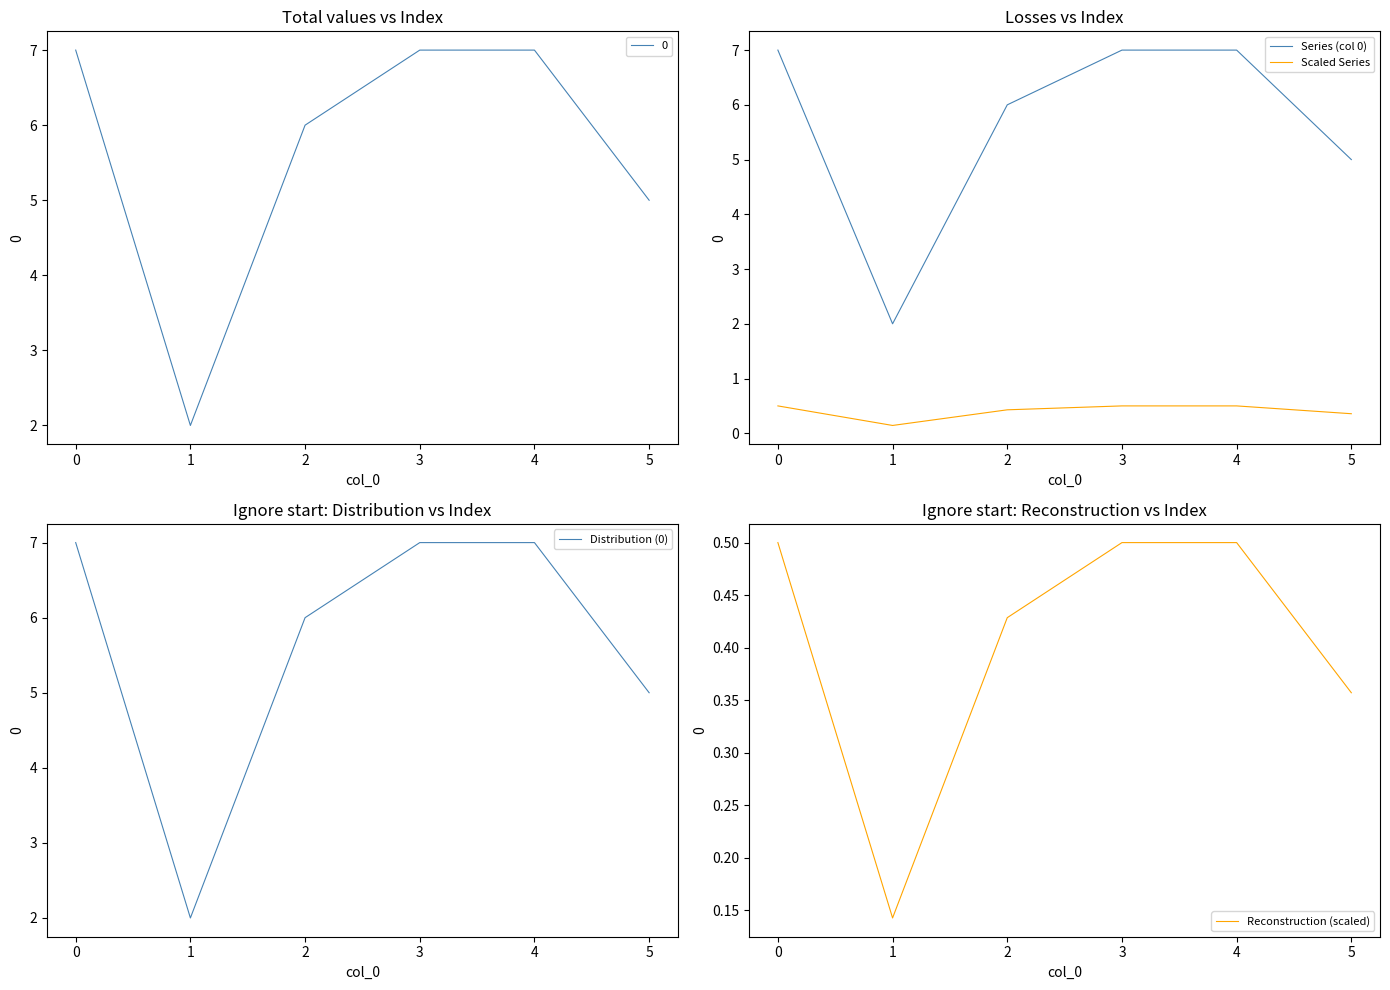

The Series (col 0) series shows 7.0 at 4. True or false?

True